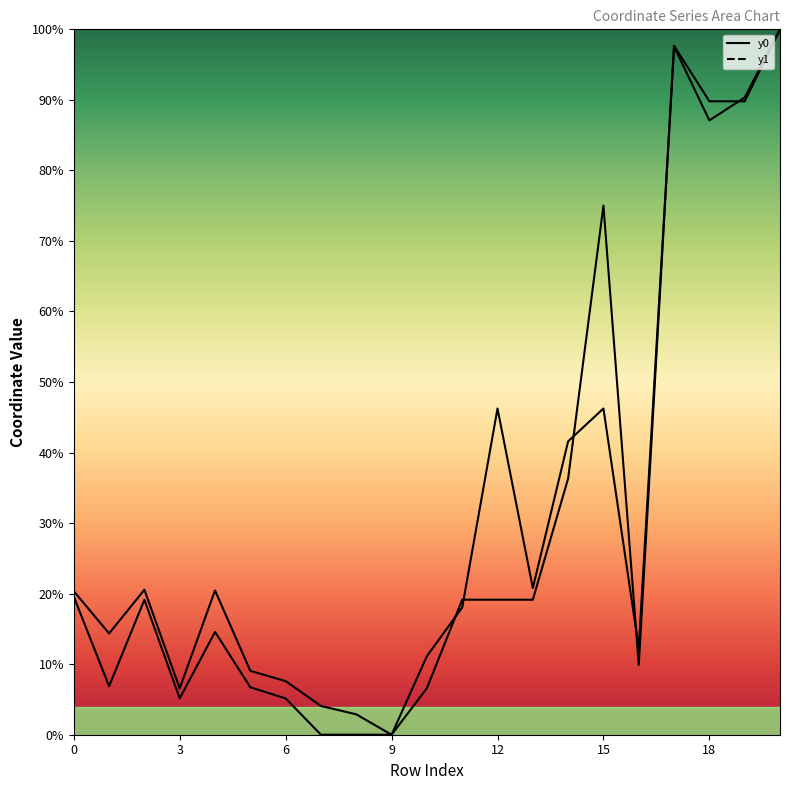

After their last crossing, which series has the higher values: y1_line or y0_line?

y1_line